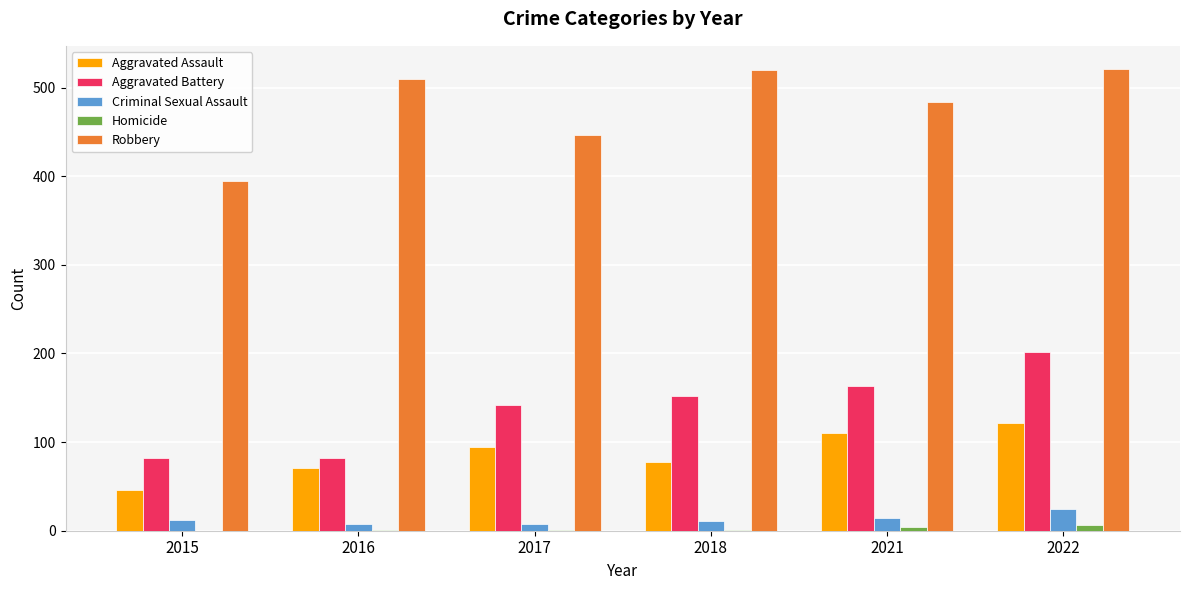

The value of Aggravated Battery at 2015 is 124. True or false?

False